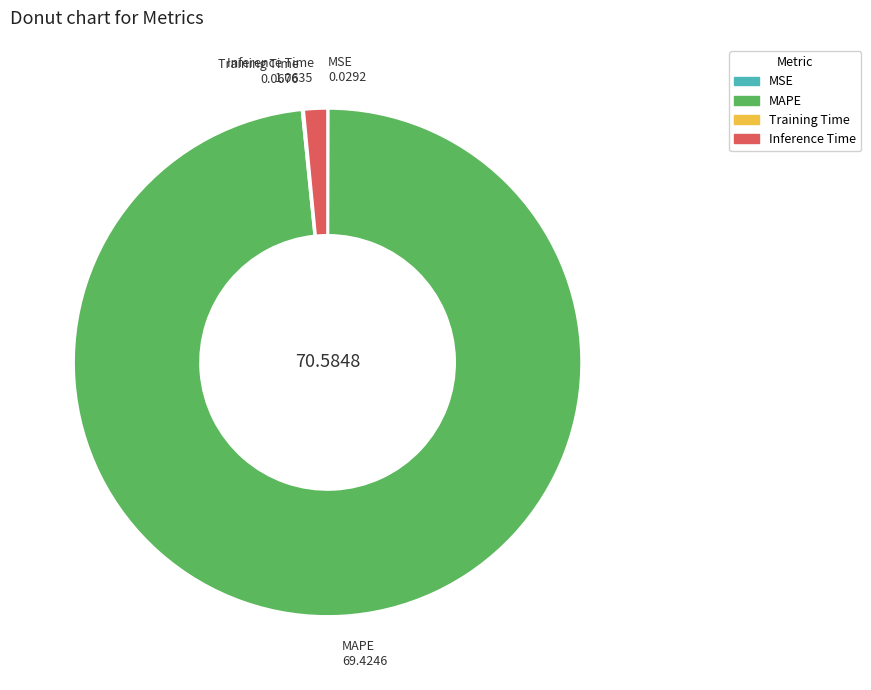

Which slice represents more than half of the pie?

MAPE